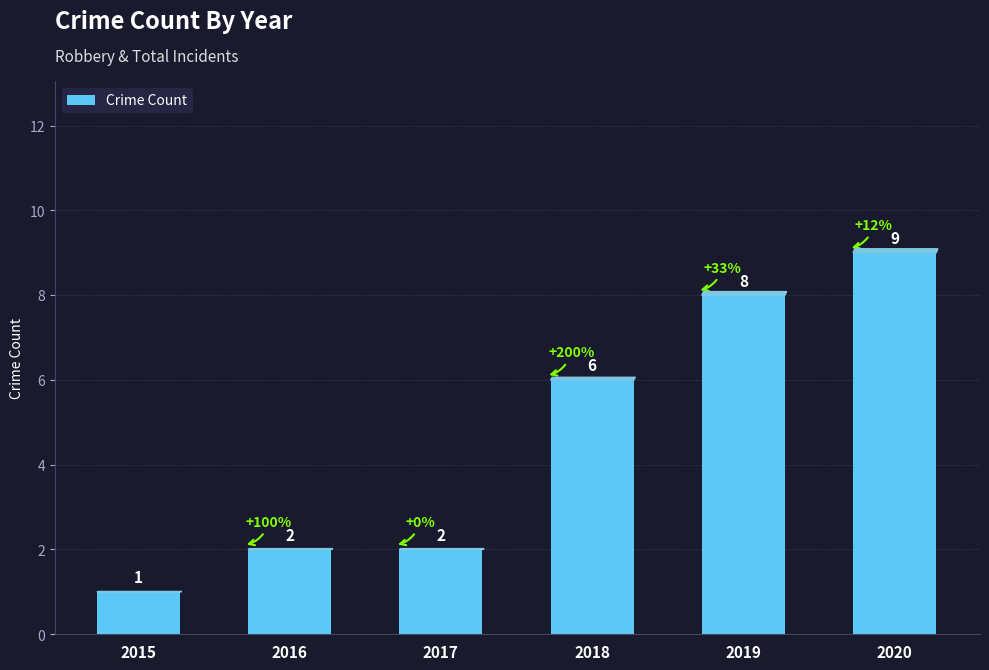

What is the ratio of the value at 2016 to the value at 2015?

2.0